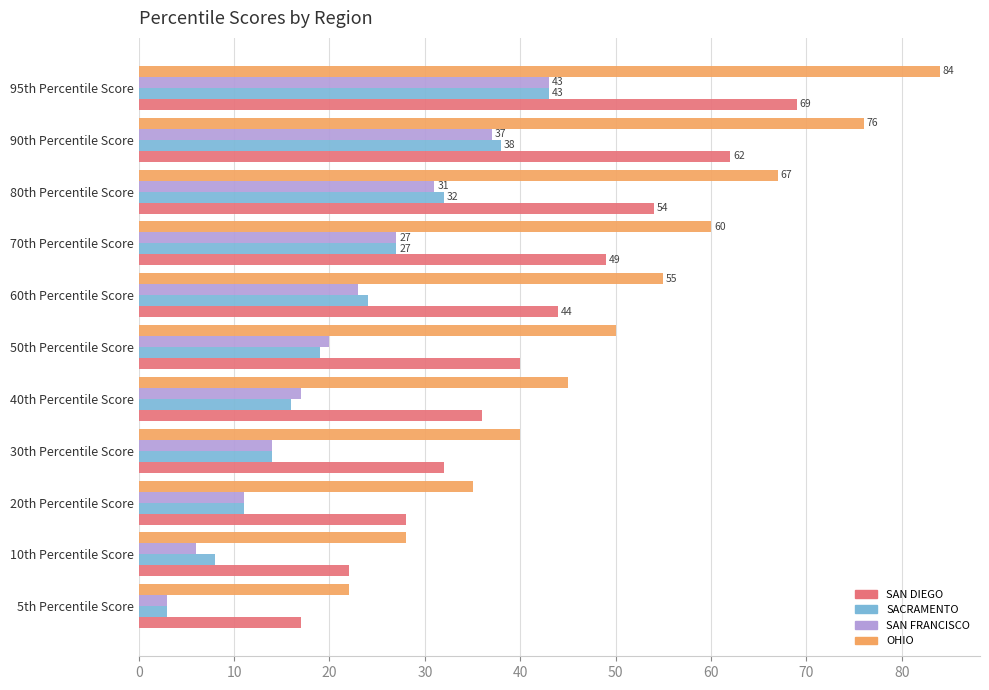

How many data points in OHIO are less than 50?

5